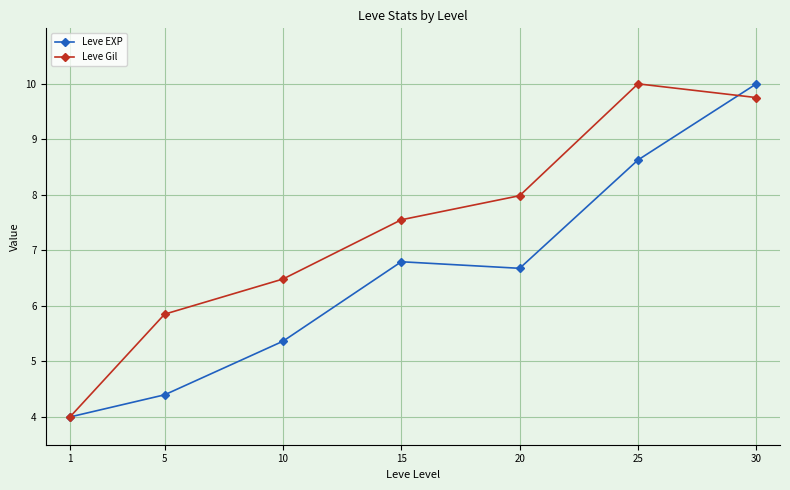

How many lines are shown in the chart?

2